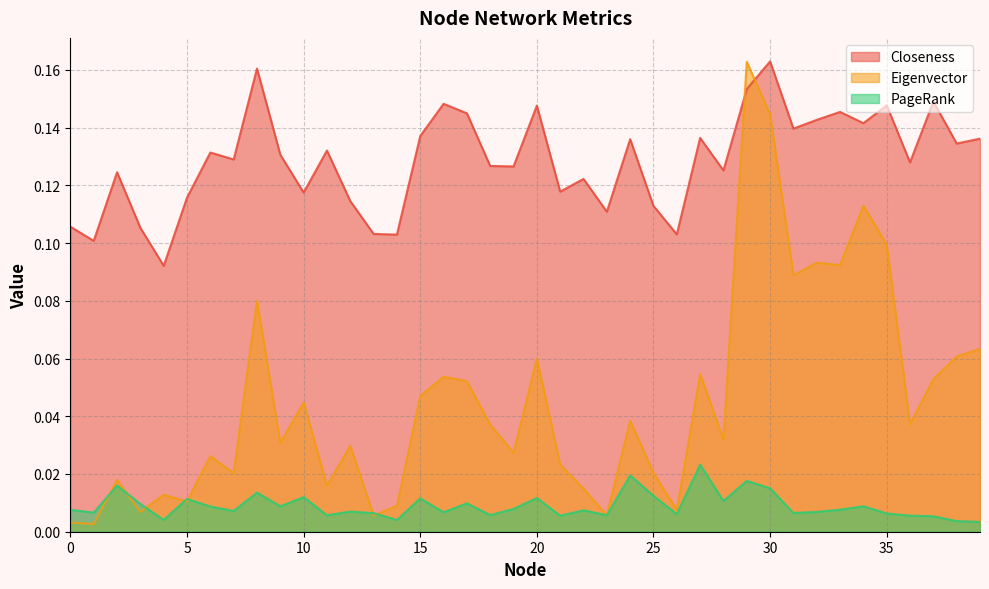

True or false: PageRank and Eigenvector cross at least once.

True